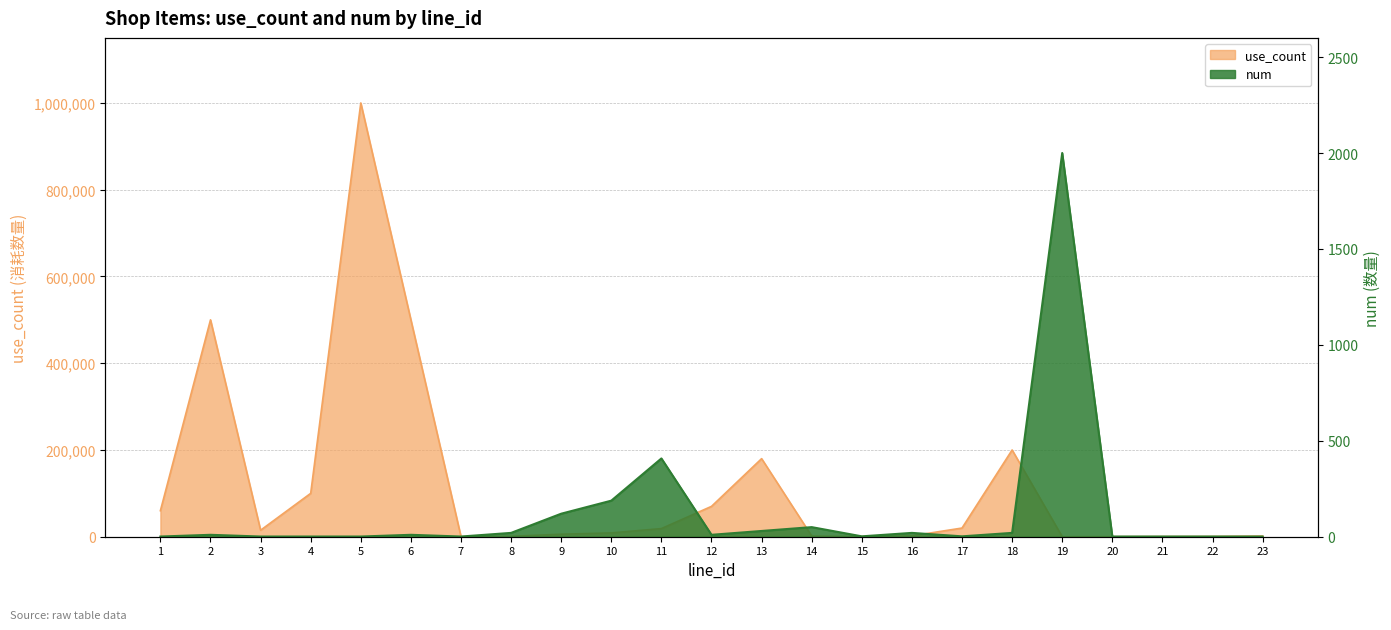

Which label corresponds to the smallest value in the chart?

1